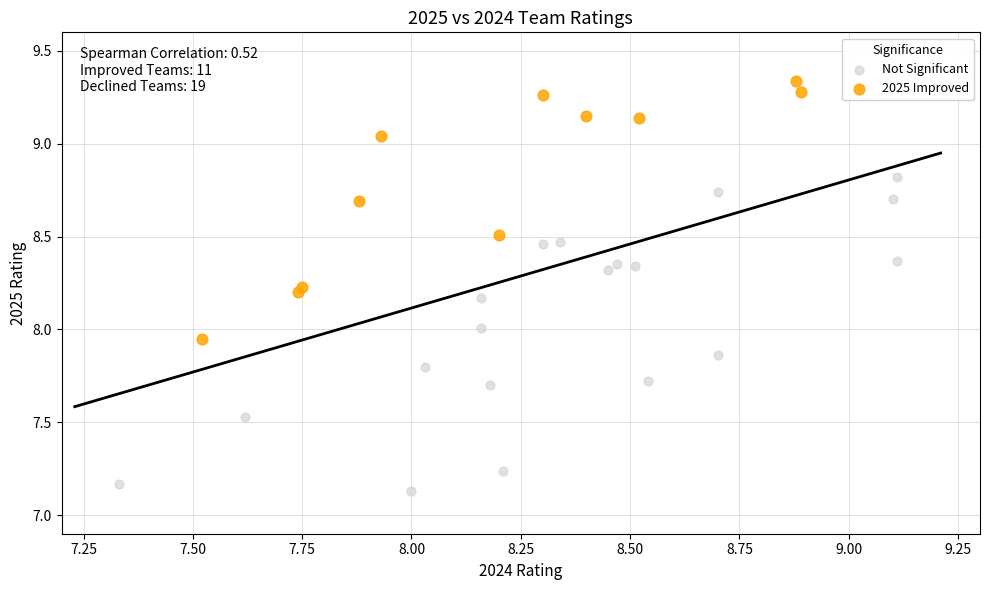

What are all the series names shown in the legend?

Not Significant, 2025 Improved